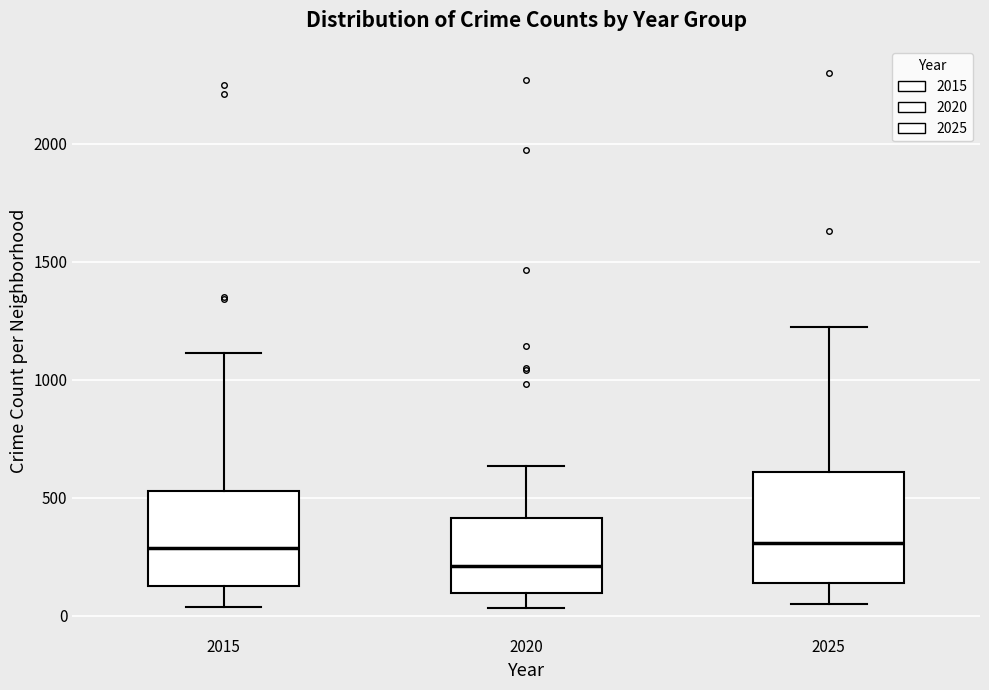

Reading left to right, transcribe this box plot: for each box, give where its median line is, the range the box spans, and where its two whiskers end, as read against the y-axis. The values are not printed on the chart, so give them approximately, as read against the axis.

2015: median 300, box 150 to 550, whiskers 50 to 1100
2020: median 200, box 100 to 400, whiskers 50 to 650
2025: median 300, box 150 to 600, whiskers 50 to 1200